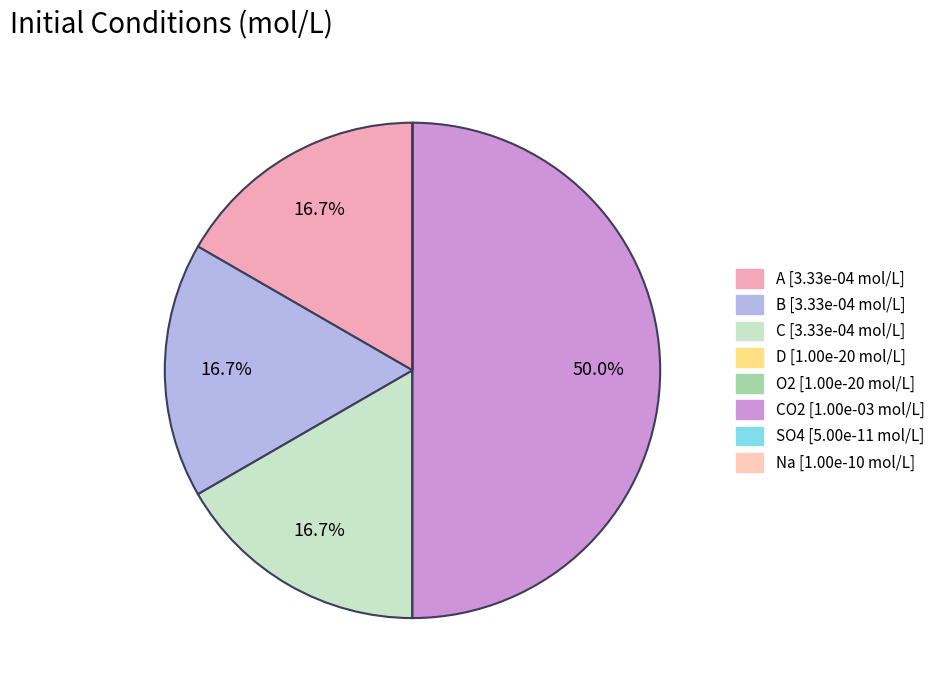

Rank the categories by value from lowest to highest.

D, O2, SO4, Na, A, B, C, CO2